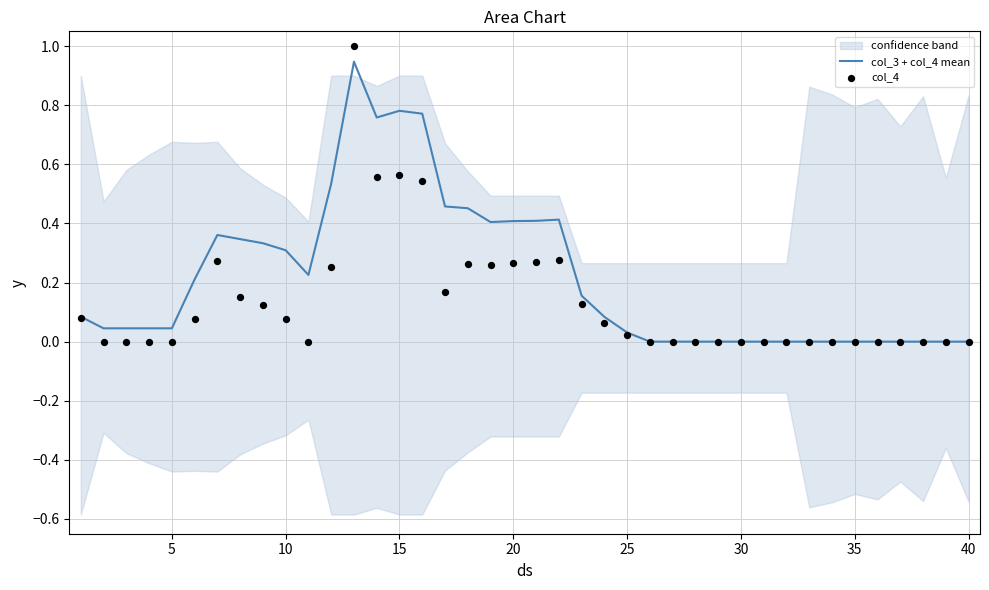

Is it true that col_3 + col_4 mean equals 0.0 at 30?

True